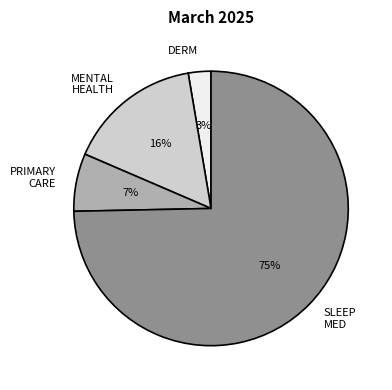

Combined, do PRIMARY CARE and MENTAL HEALTH account for over 50%?

No